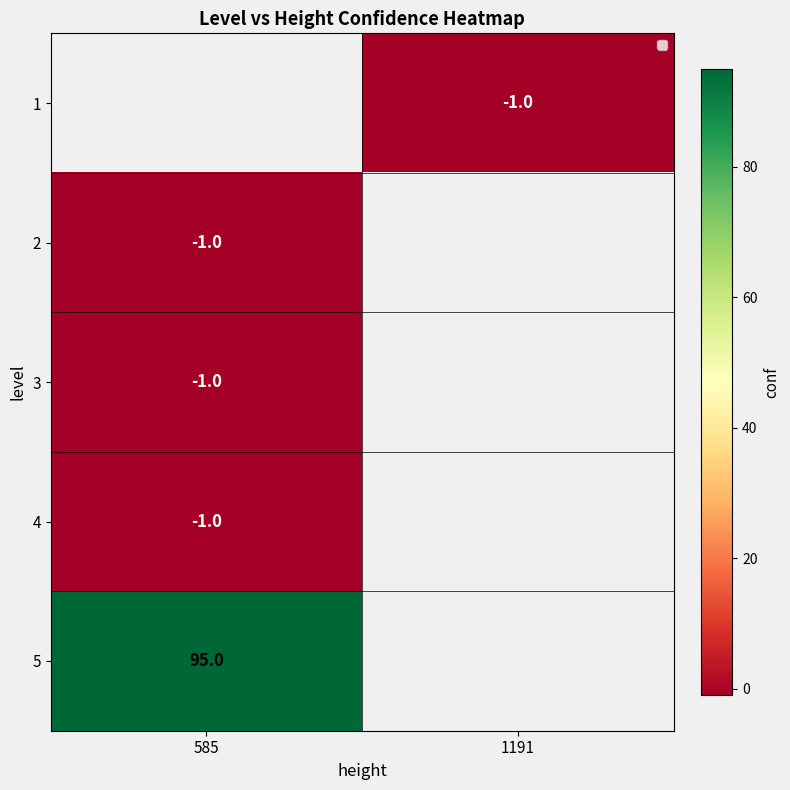

The value of 4 at 585 is -1. True or false?

True